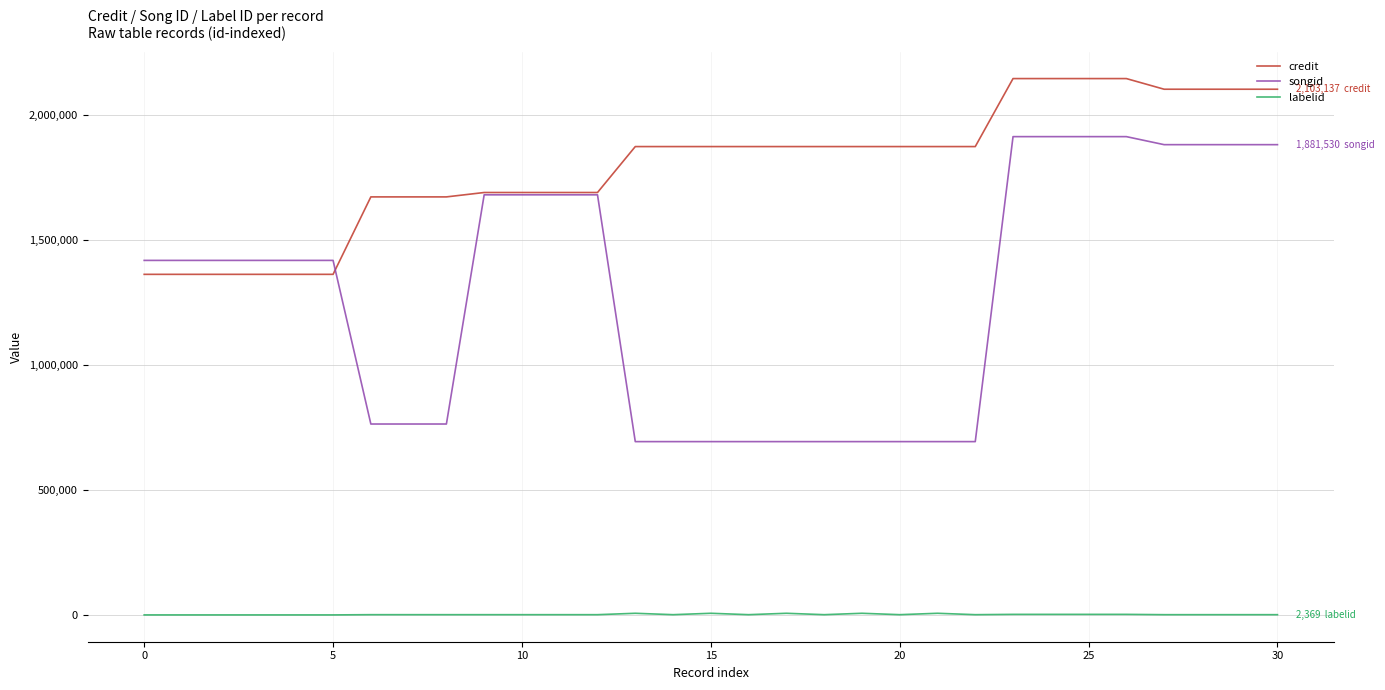

What is the lowest value of the credit series?

1363051